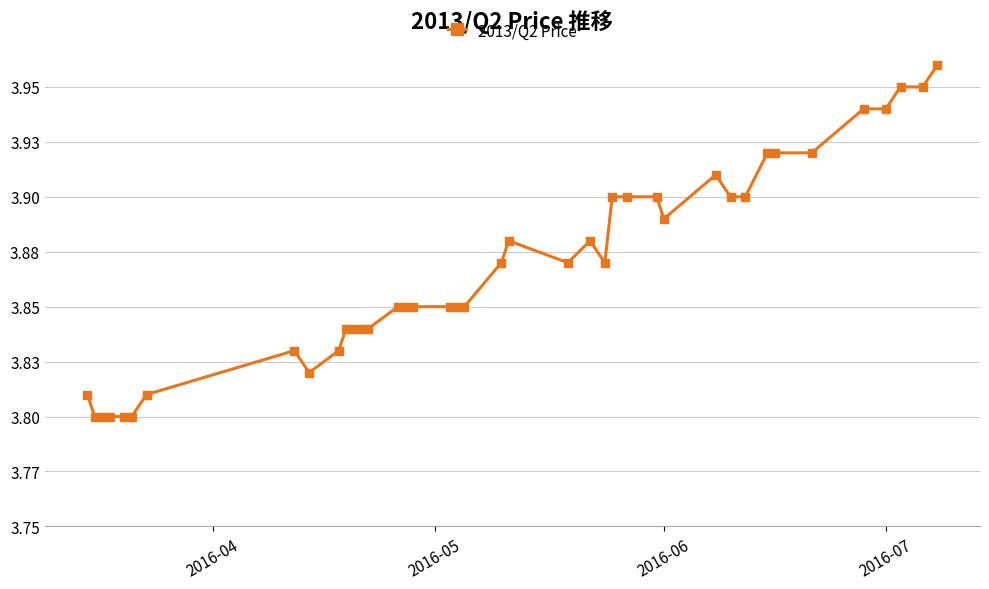

Does the chart have visible grid lines?

Yes